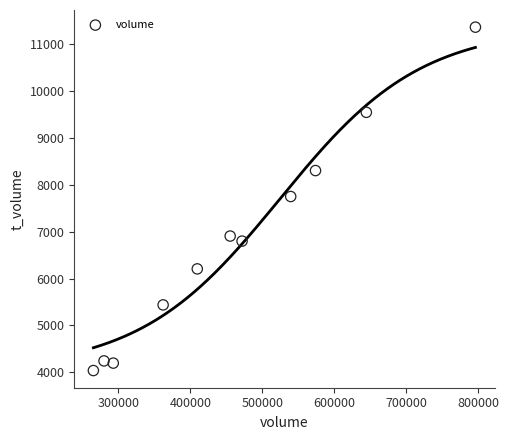

What is the average X value?

462847